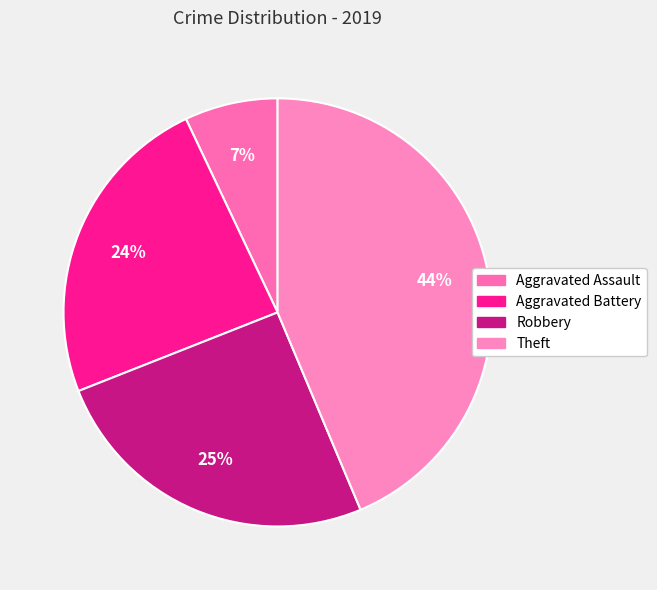

To the nearest percent, what is the combined percentage of Robbery and Aggravated Assault?

32%